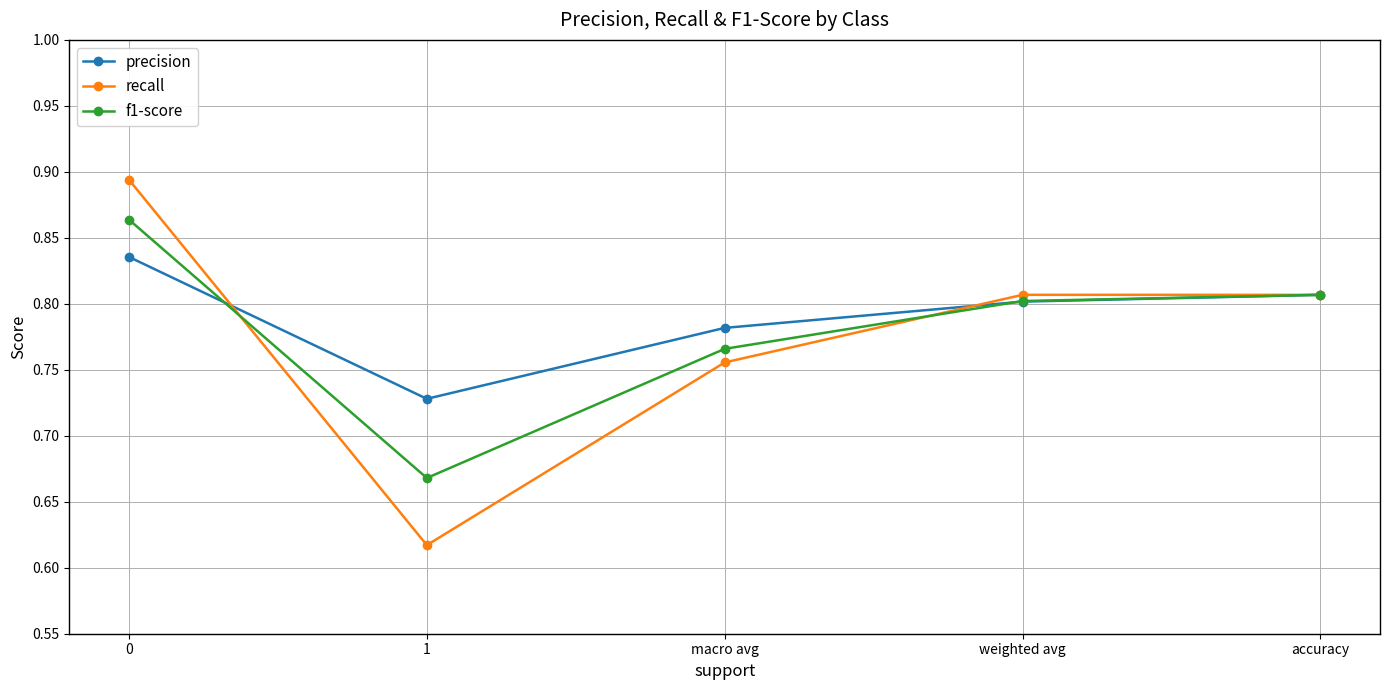

At which category does precision reach its first local valley?

1